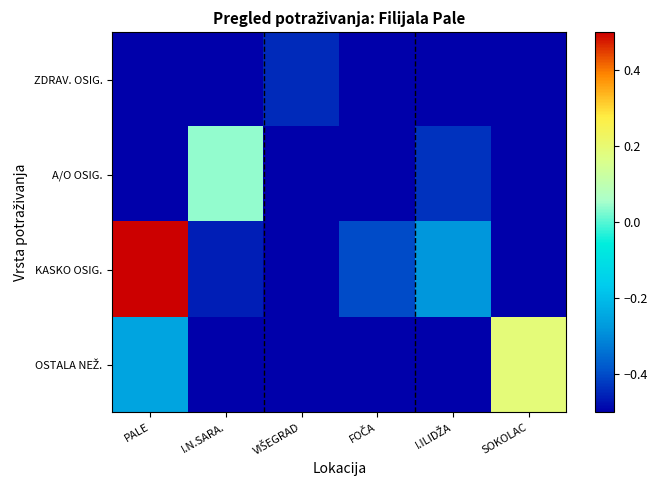

Rank the series at VIŠEGRAD from highest to lowest value.

ZDRAV. OSIG., A/O OSIG., KASKO OSIG., OSTALA NEŽ.